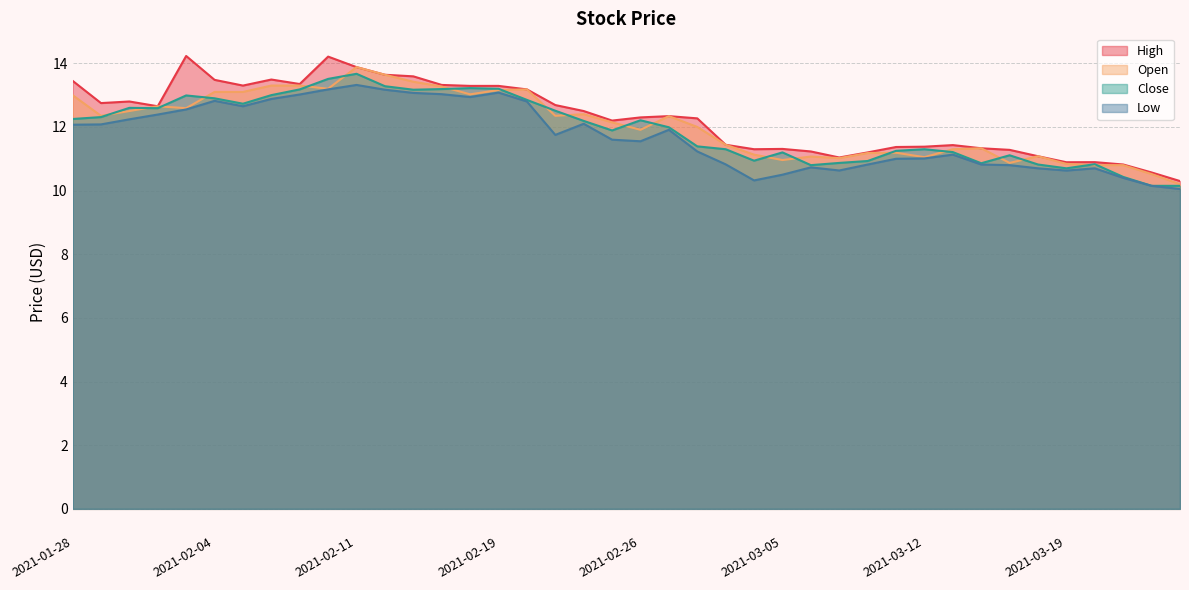

Reading right to left, list all the values displayed in this chart.

High: 10.3	10.6	10.8	10.9	10.9	11.1	11.3	11.3	11.4	11.4	11.4	11.2	11.0	11.2	11.3	11.3	11.4	12.3	12.3	12.3	12.2	12.5	12.7	13.2	13.3	13.3	13.3	13.6	13.6	13.9	14.2	13.3	13.5	13.3	13.5	14.2	12.6	12.8	12.8	13.4
Open: 10.2	10.5	10.8	10.8	10.8	11.1	10.9	11.3	11.3	11.1	11.2	11.2	11.0	11.1	11.0	11.1	11.4	12.0	12.3	11.9	12.1	12.4	12.4	13.2	13.2	13.0	13.3	13.4	13.6	13.9	13.2	13.3	13.3	13.1	13.1	12.6	12.6	12.5	12.4	13.0
Close: 10.1	10.1	10.4	10.8	10.7	10.8	11.1	10.9	11.2	11.3	11.2	10.9	10.9	10.8	11.2	10.9	11.3	11.4	12.0	12.2	11.9	12.2	12.5	12.9	13.2	13.2	13.2	13.2	13.3	13.7	13.5	13.2	13.0	12.7	12.9	13.0	12.6	12.6	12.3	12.2
Low: 10.1	10.1	10.4	10.7	10.6	10.7	10.8	10.8	11.1	11.0	11.0	10.8	10.6	10.7	10.5	10.3	10.8	11.2	11.9	11.6	11.6	12.1	11.8	12.8	13.1	12.9	13.0	13.1	13.2	13.3	13.2	13.0	12.9	12.6	12.8	12.6	12.4	12.2	12.1	12.1